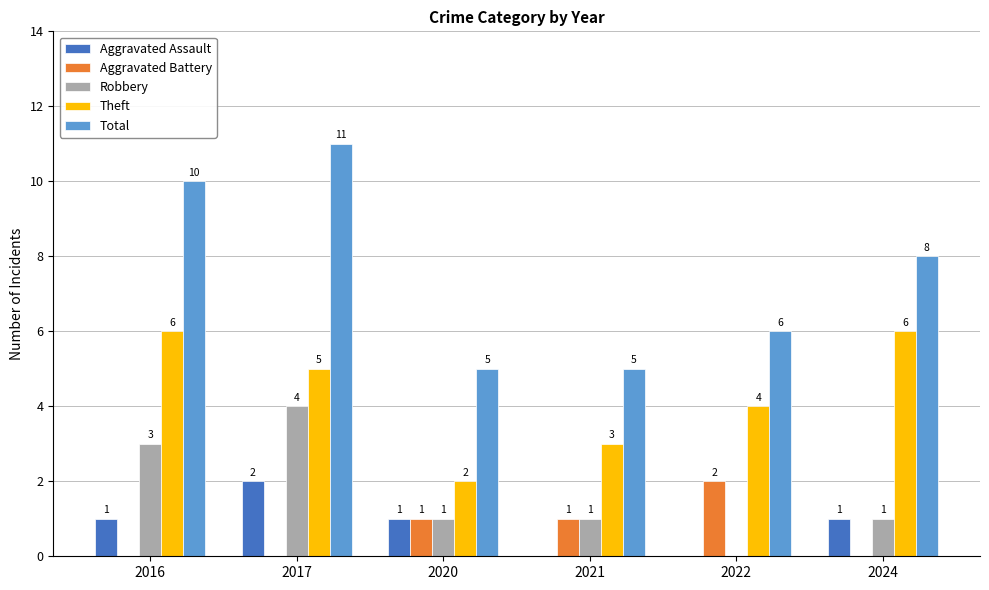

Reading right to left, what are all the values shown in this chart?

Aggravated Assault: 1	0	0	1	2	1
Aggravated Battery: 0	2	1	1	0	0
Robbery: 1	0	1	1	4	3
Theft: 6	4	3	2	5	6
Total: 8	6	5	5	11	10